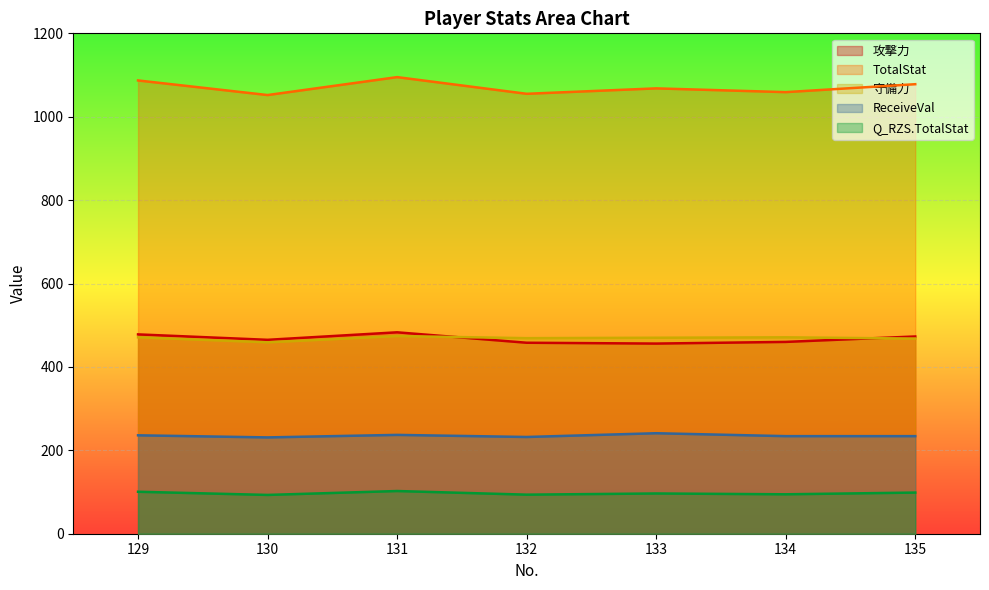

At which category does the chart reach its minimum across all series?

130